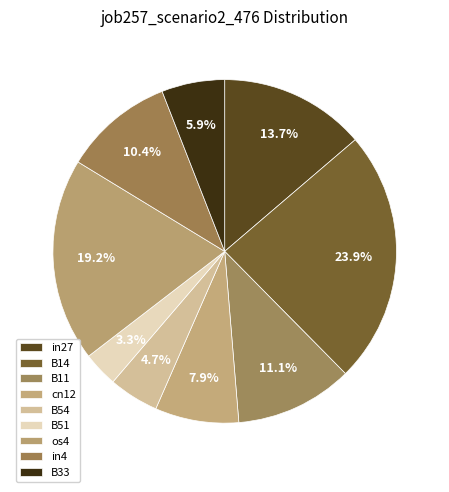

How many slices are in this pie chart?

9